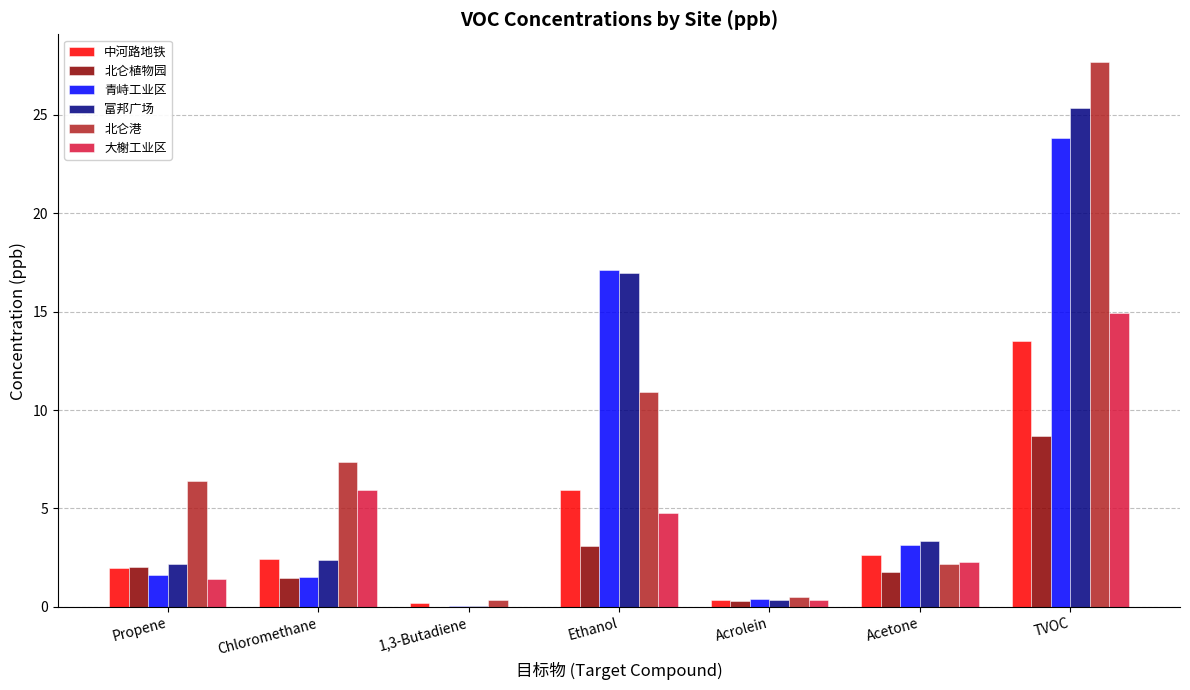

Are the bars grouped side by side (vs. stacked)?

Yes